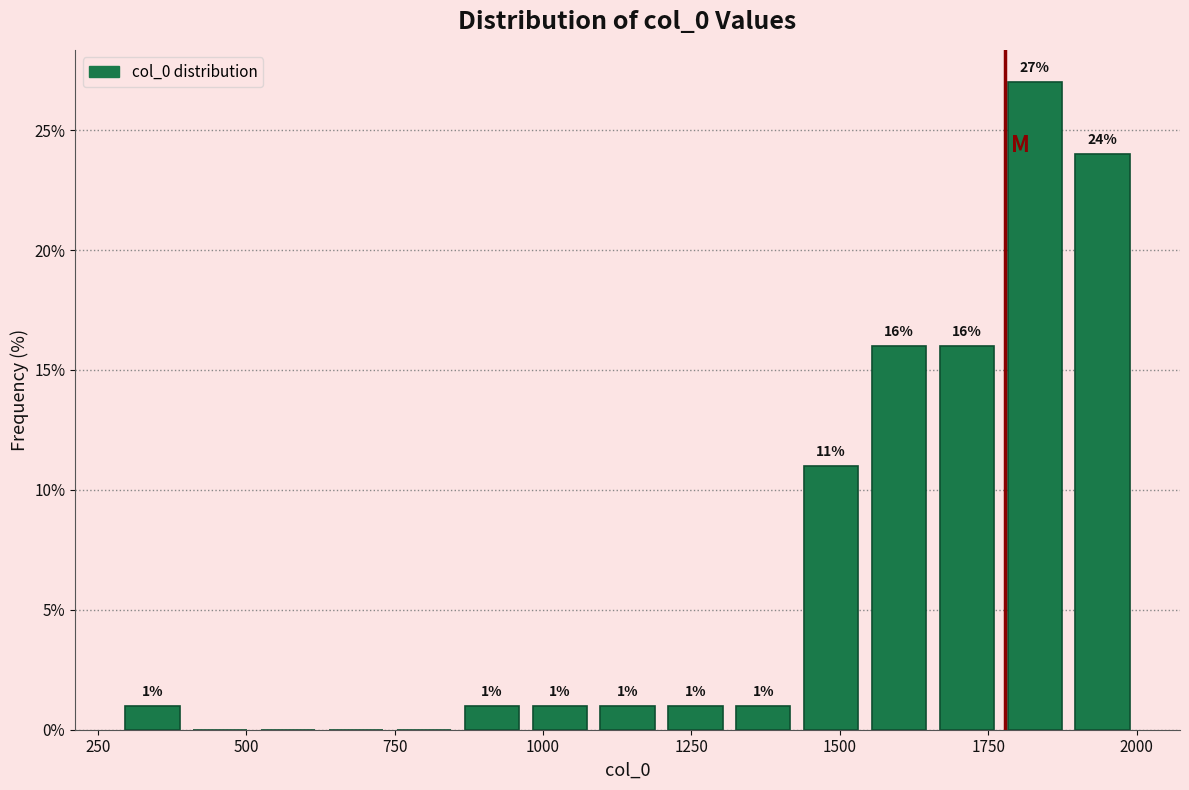

Around what value on the x-axis is the tallest bar? Give the approximate position of its centre, as read against the axis.

1850